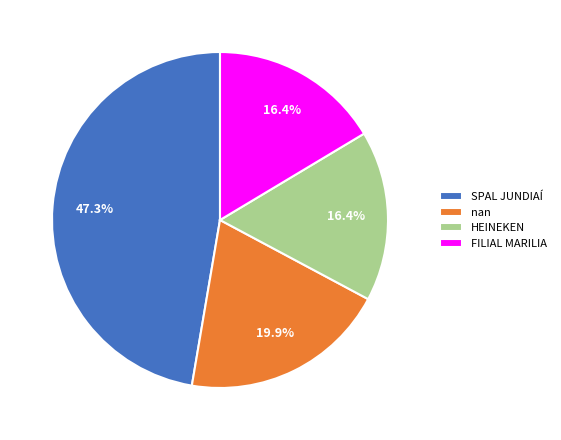

Which category has the biggest portion of the pie?

SPAL JUNDIAÍ